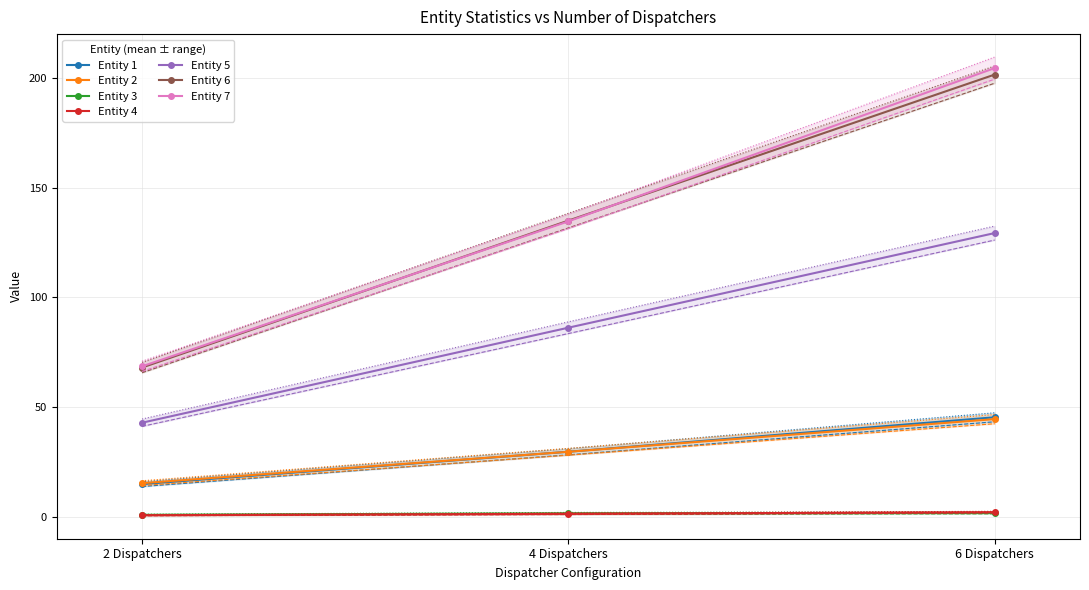

What is the maximum value for Max?

209.5